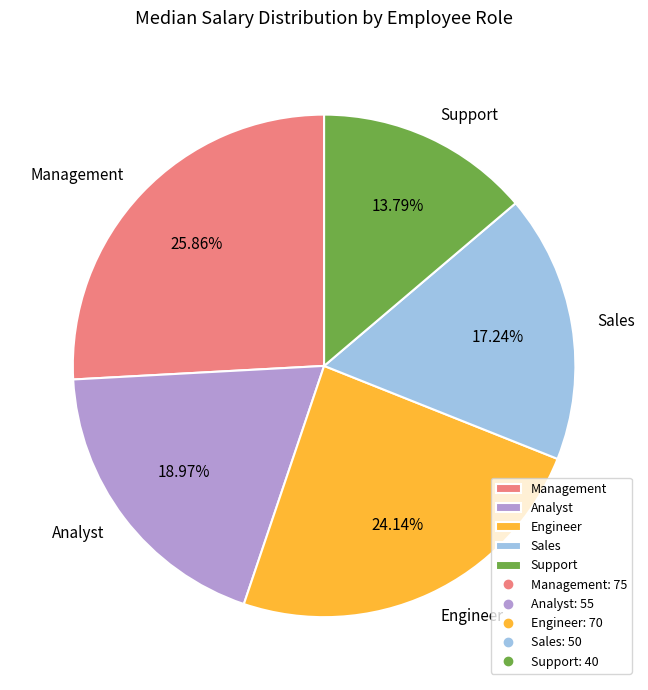

To the nearest percent, what is the combined percentage of Analyst and Sales?

36%